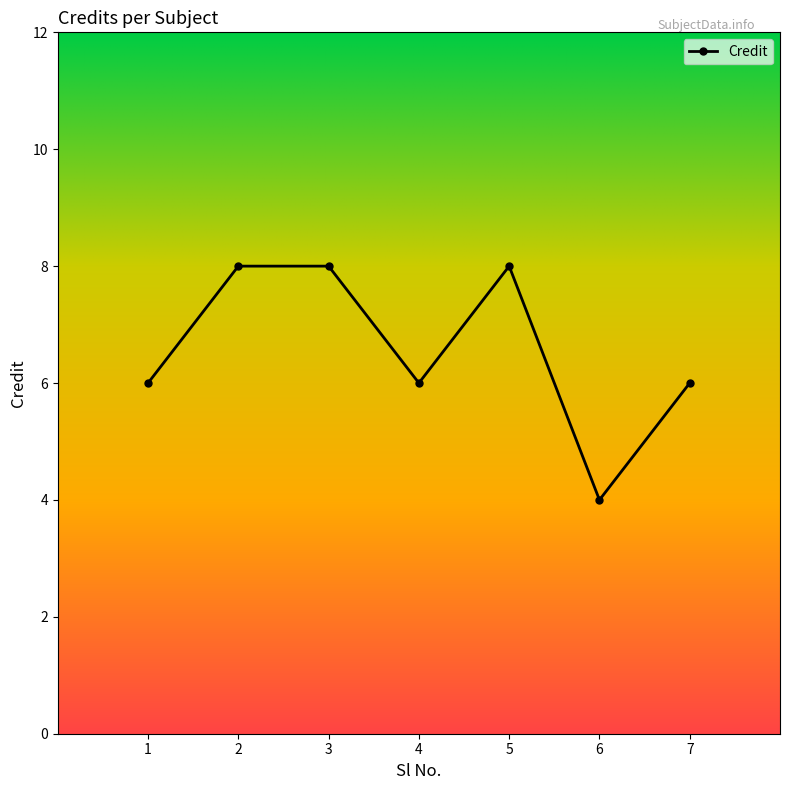

What value does the data have at 3?

8